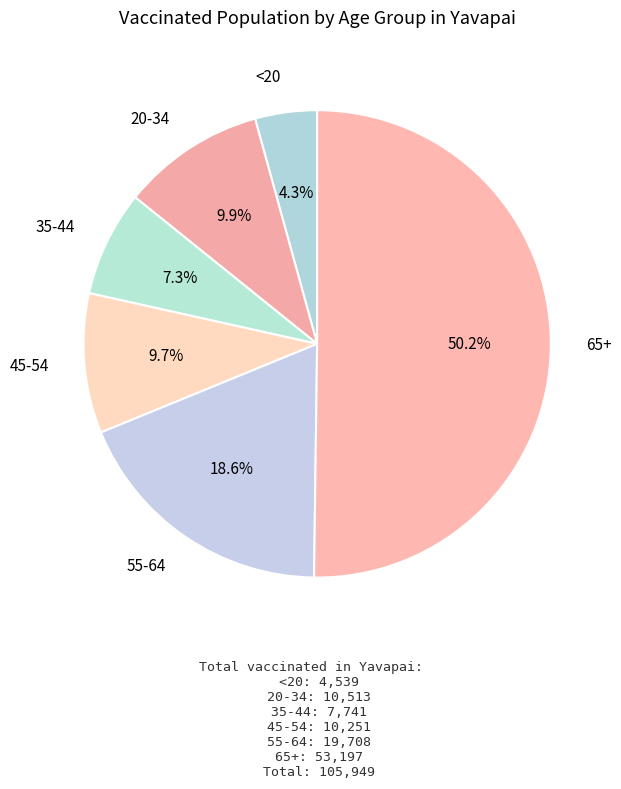

Which slice represents more than half of the pie?

65+